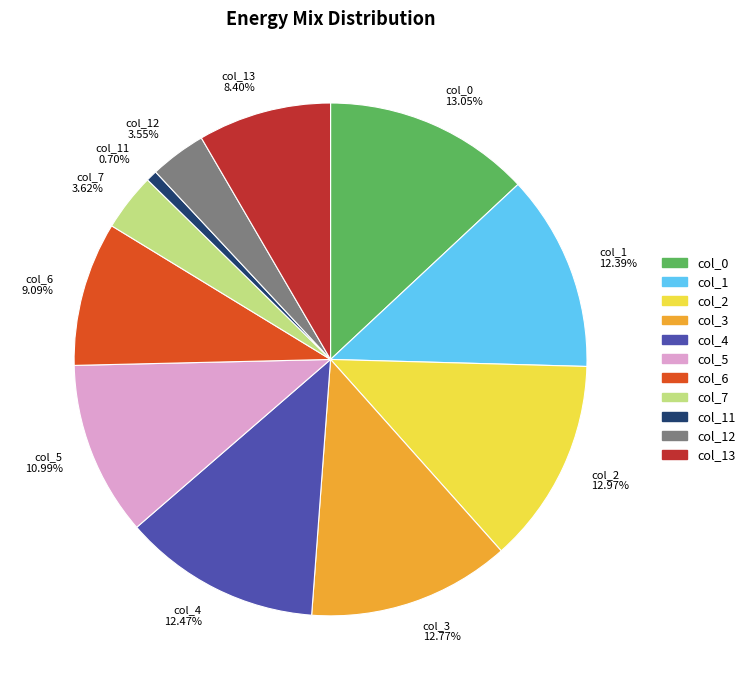

Combined, do col_2 and col_12 account for over 50%?

No